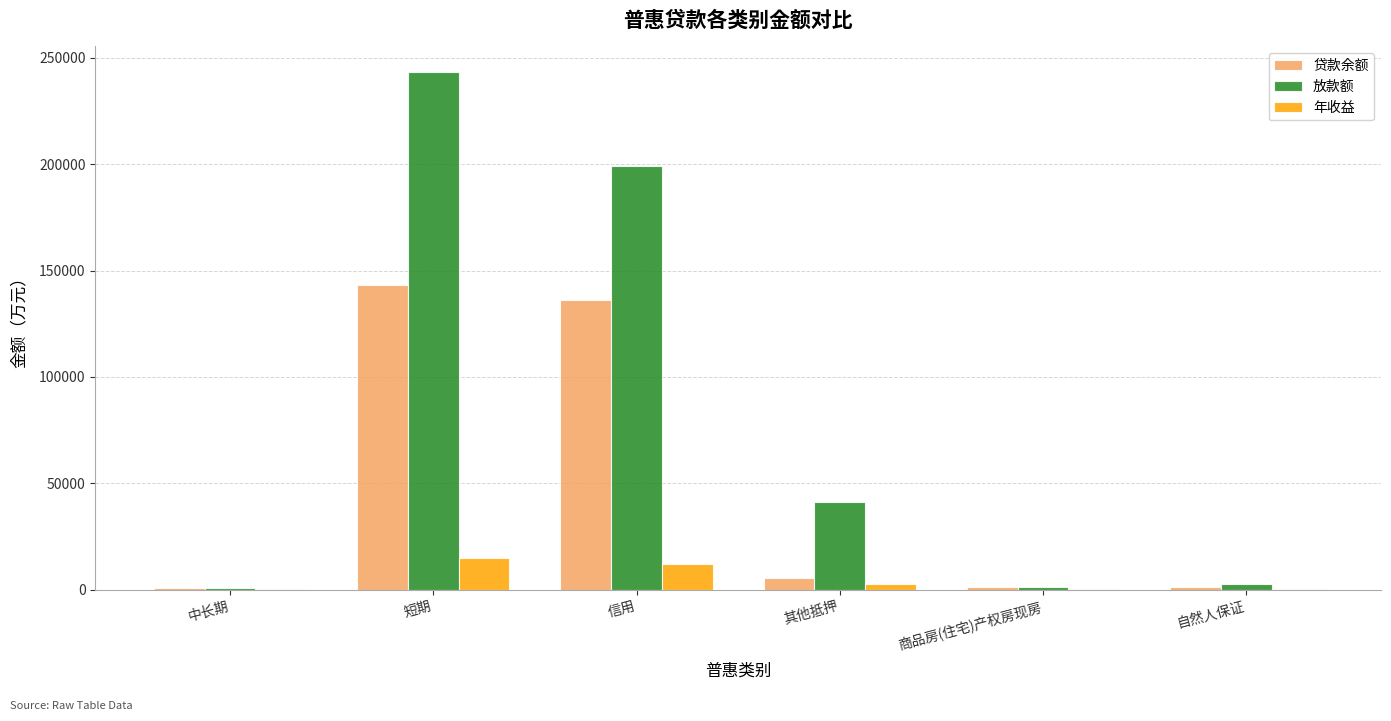

At which label is 放款额 closest to 121849?

信用